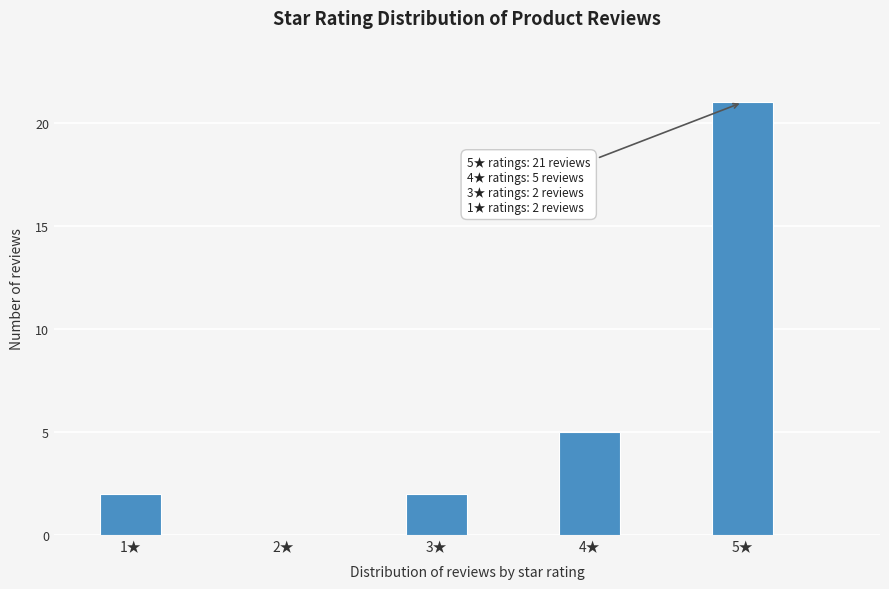

Reading left to right, transcribe all the data shown in this chart.

1★=2	2★=0	3★=2	4★=5	5★=21